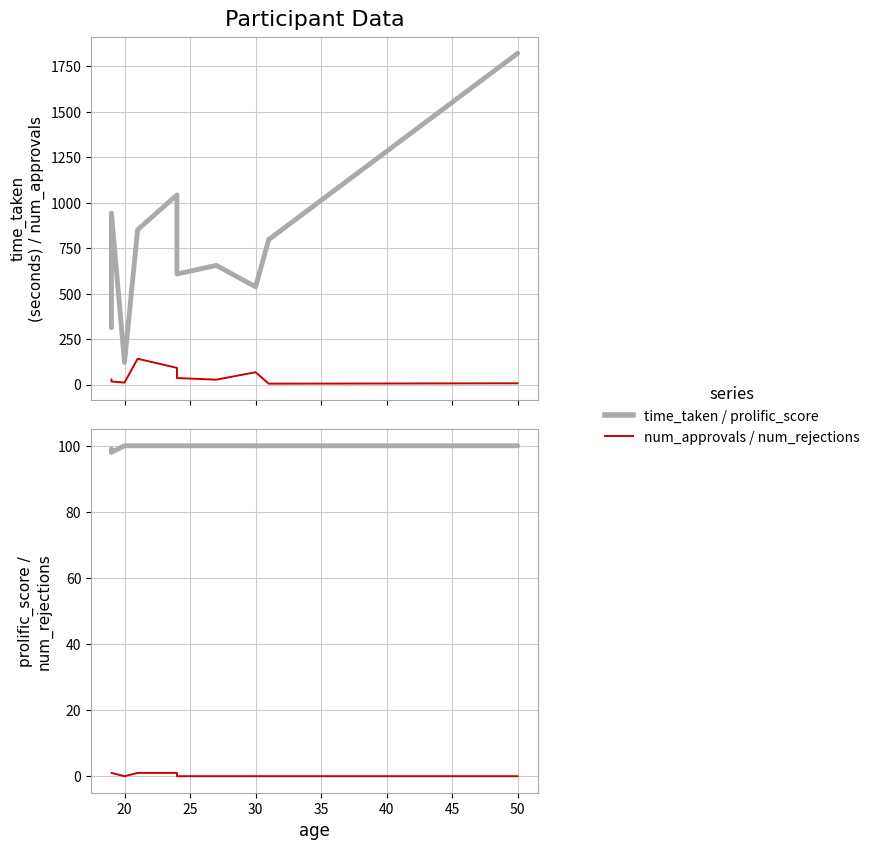

What position from the left is 20?

2